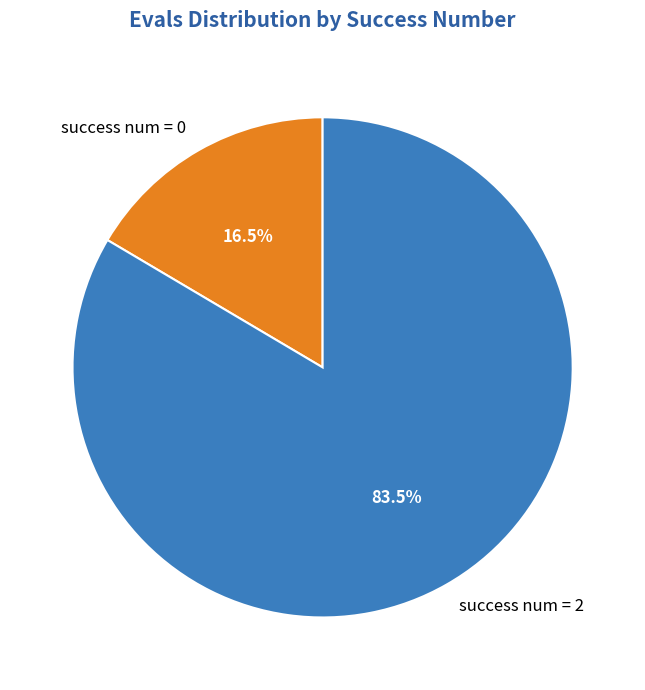

What portion of the pie excludes success num = 0?

83.5%